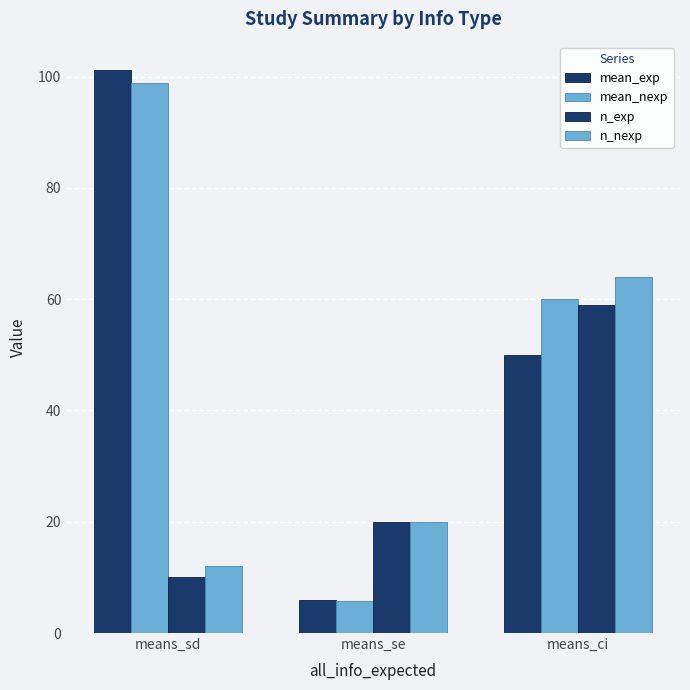

Count the number of categories in the chart.

3